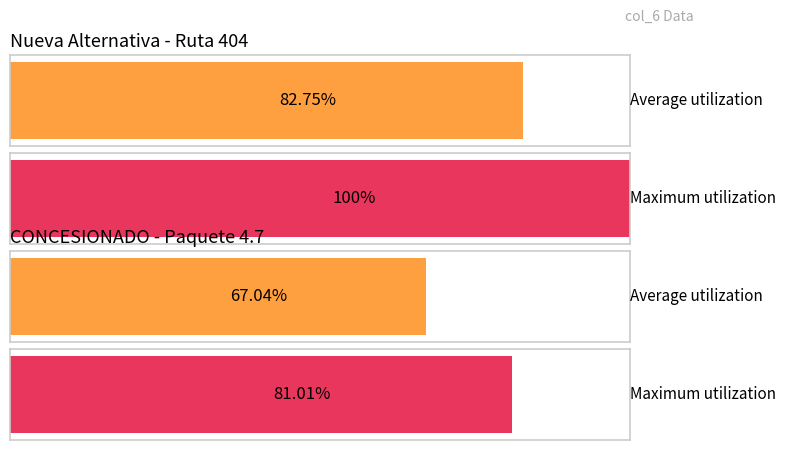

Is it true that Ruta equals 404.0 at 7?

True